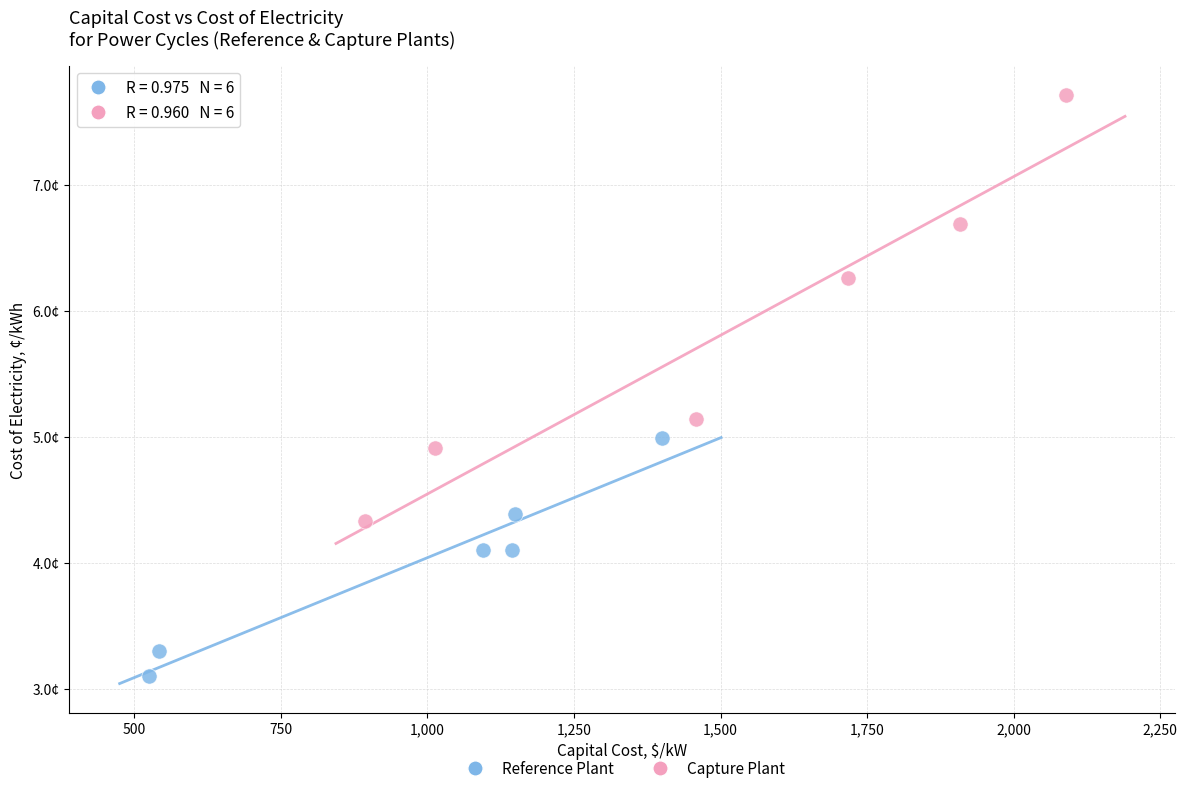

Which series has the largest Y range (max minus min)?

Capture Plant